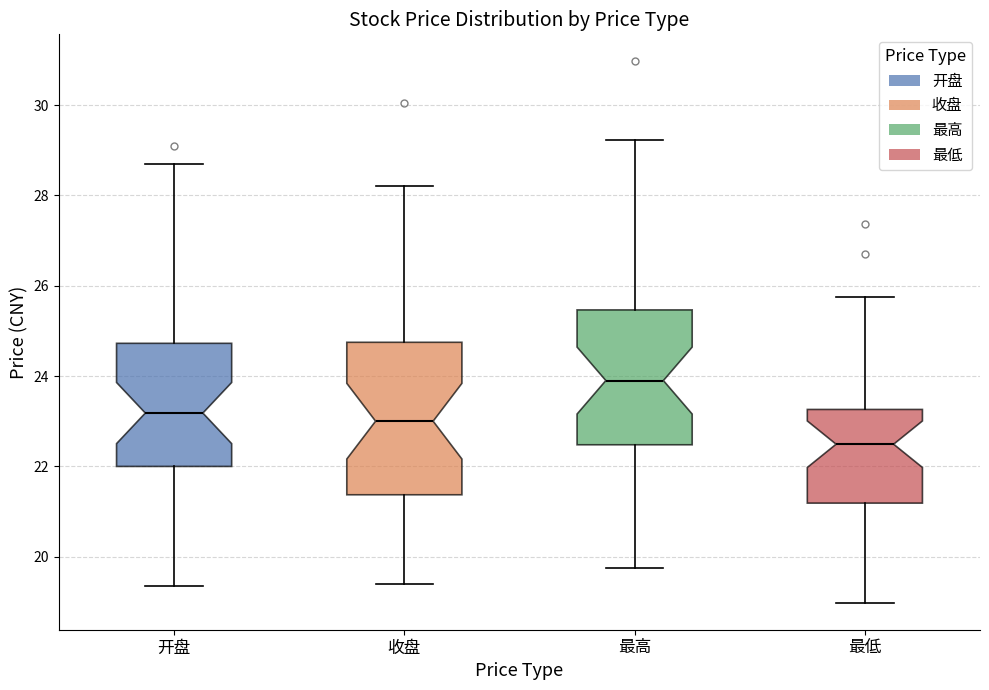

Which box's median line is the lowest?

最低